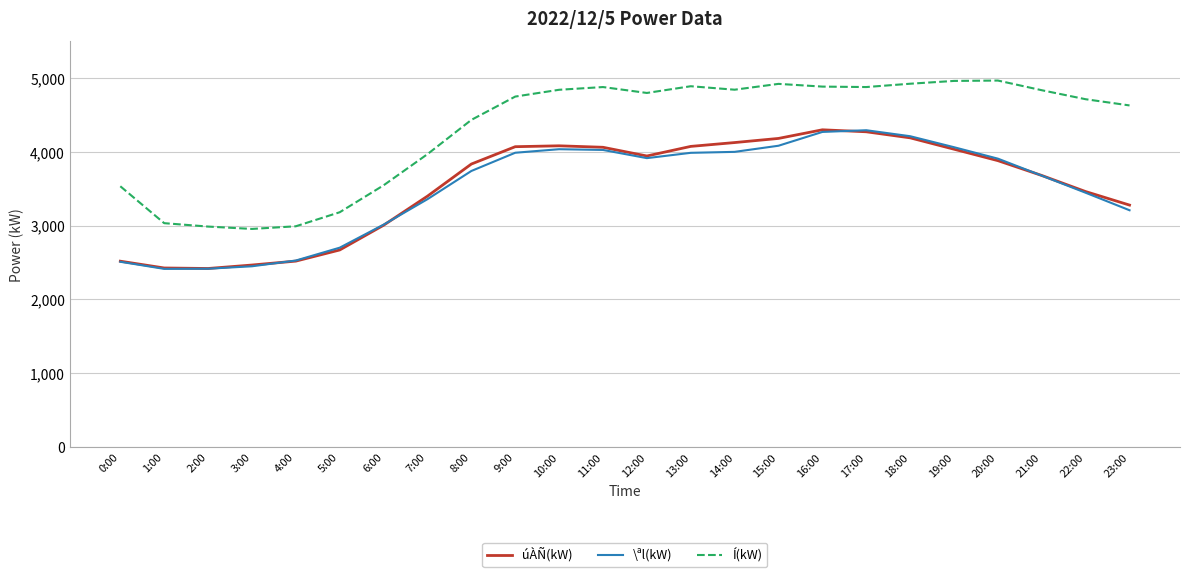

True or false: Í(kW) has a value of 4840 at 14:00.

True